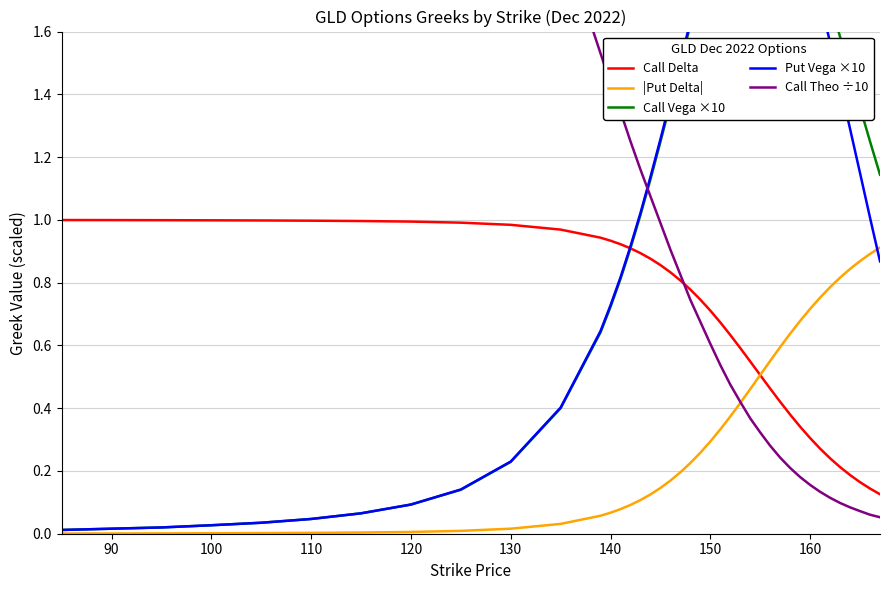

True or false: Call Delta has a value of 0.5 at 110.

False